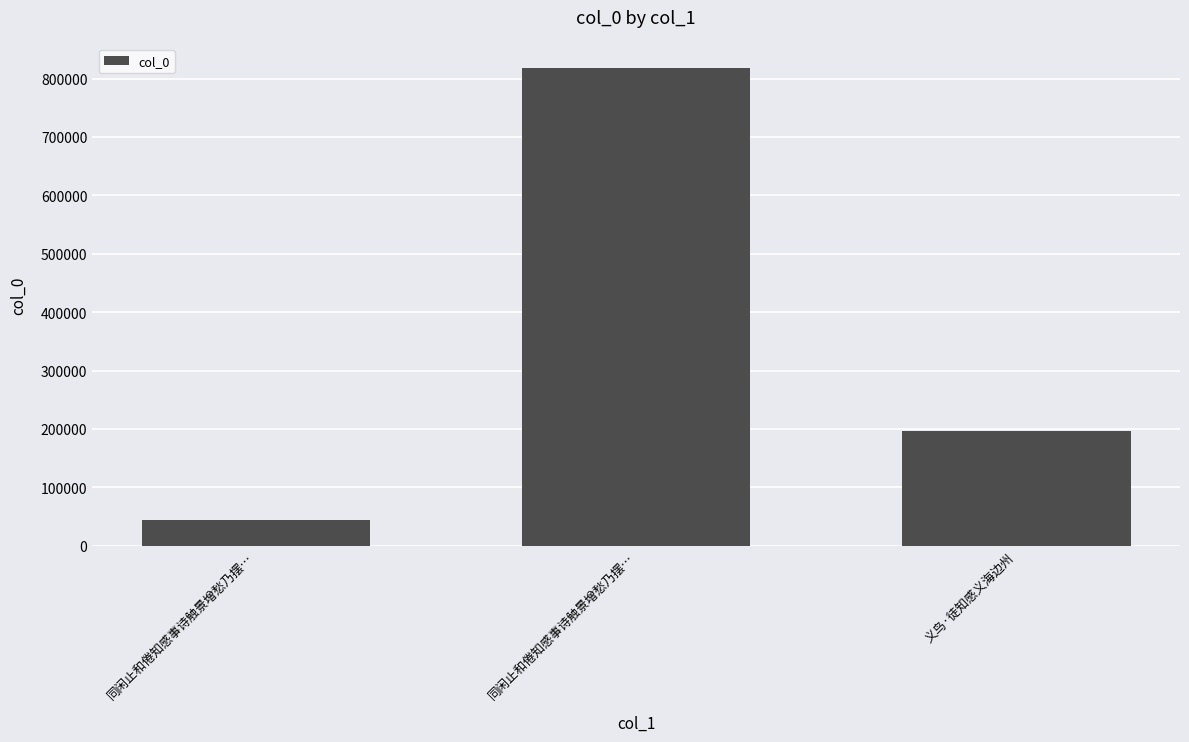

List the labels in order of value, smallest first.

同闲止和倦知感事诗触景增愁乃摆…, 义鸟·徒知感义海边州, 同闲止和倦知感事诗触景增愁乃摆…